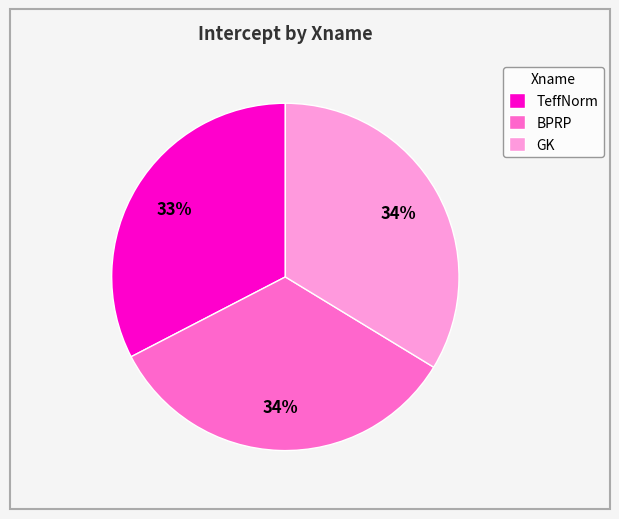

To the nearest percent, what is the combined percentage of TeffNorm and BPRP?

66%